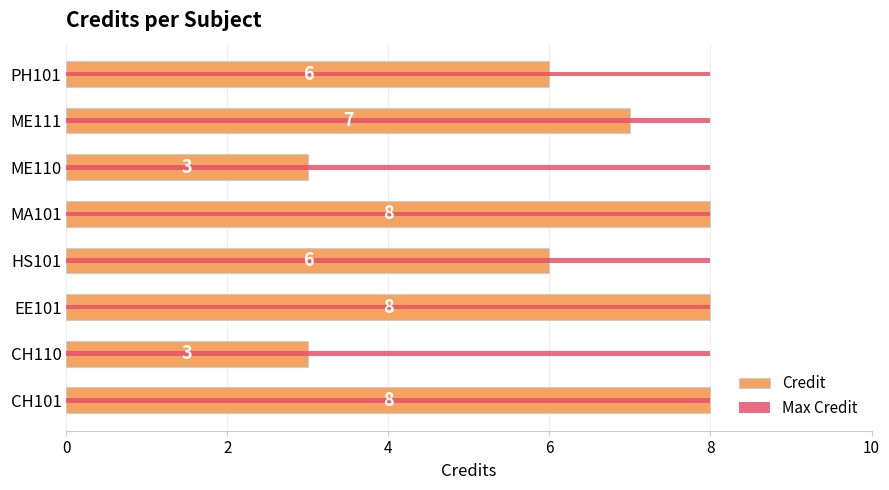

How many bars are there in total?

16